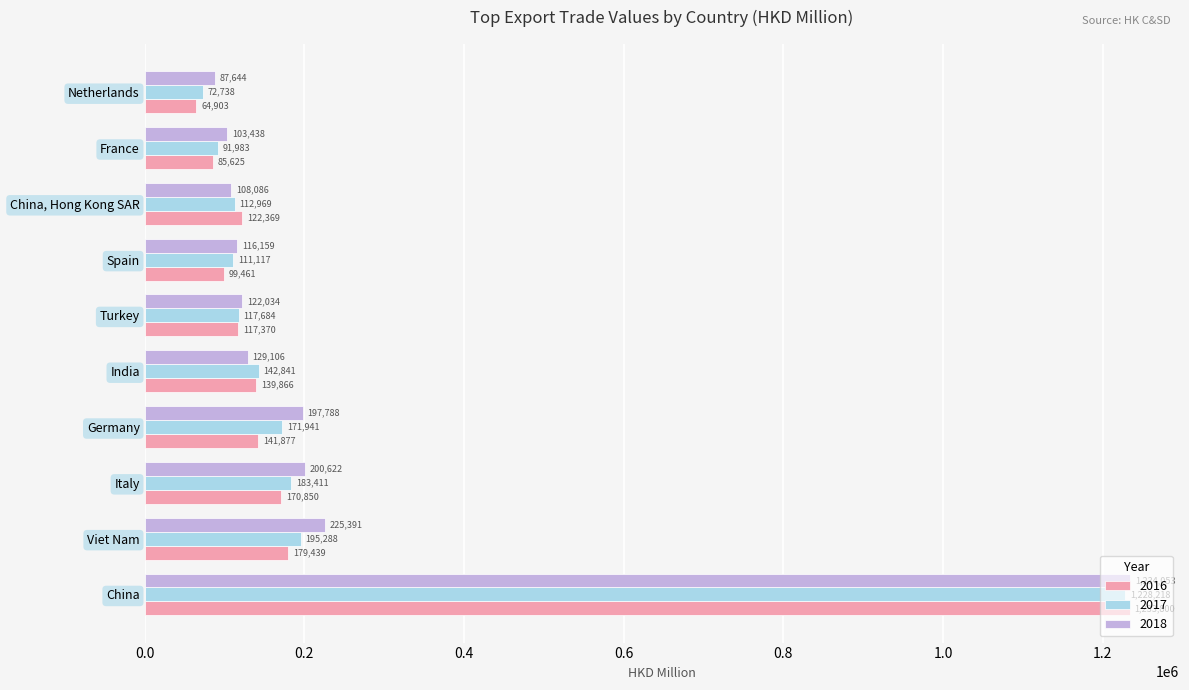

What is the sum of the 2017 values at Turkey and China?

1345902.5